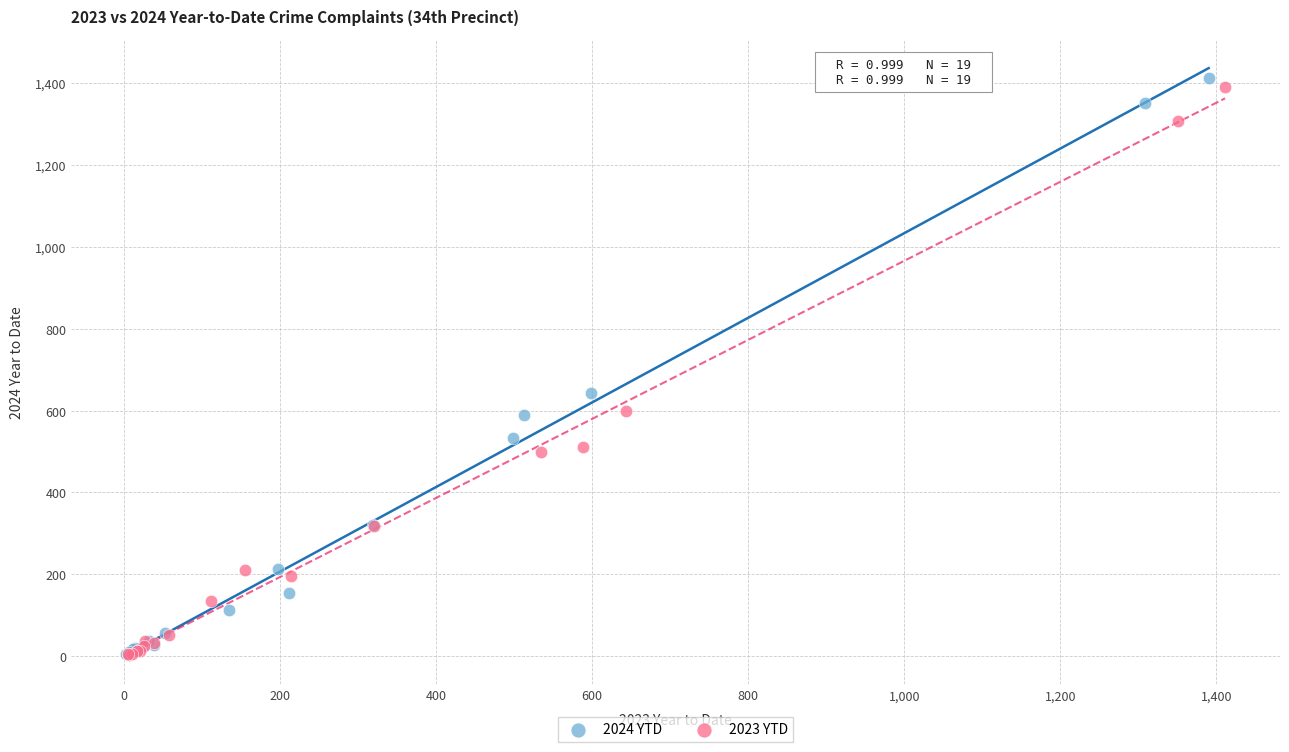

Which series has the widest spread of Y values?

2024 YTD